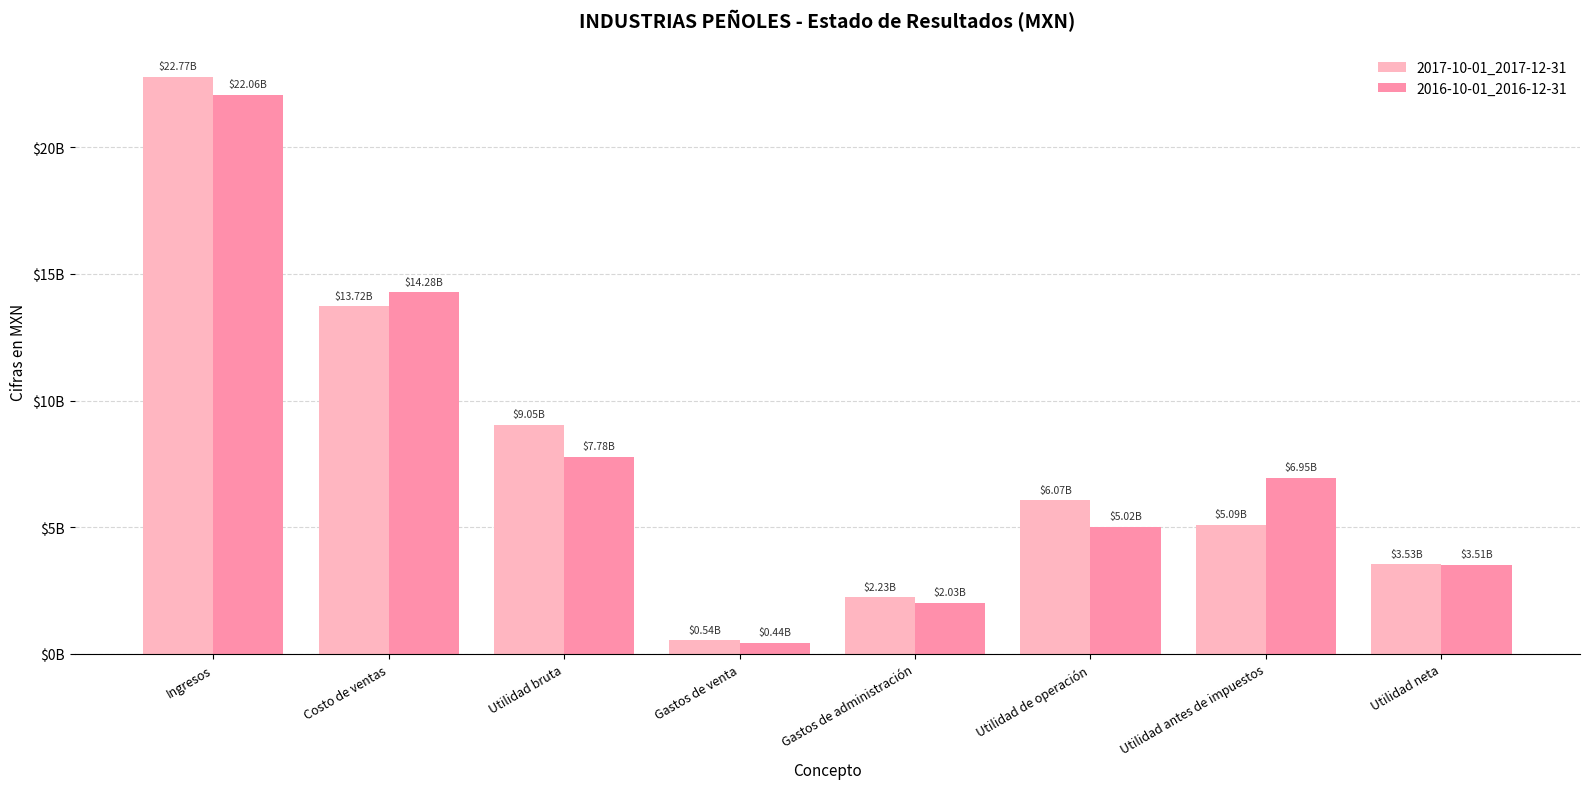

What are all the series names shown in the legend?

2017-10-01_2017-12-31, 2016-10-01_2016-12-31